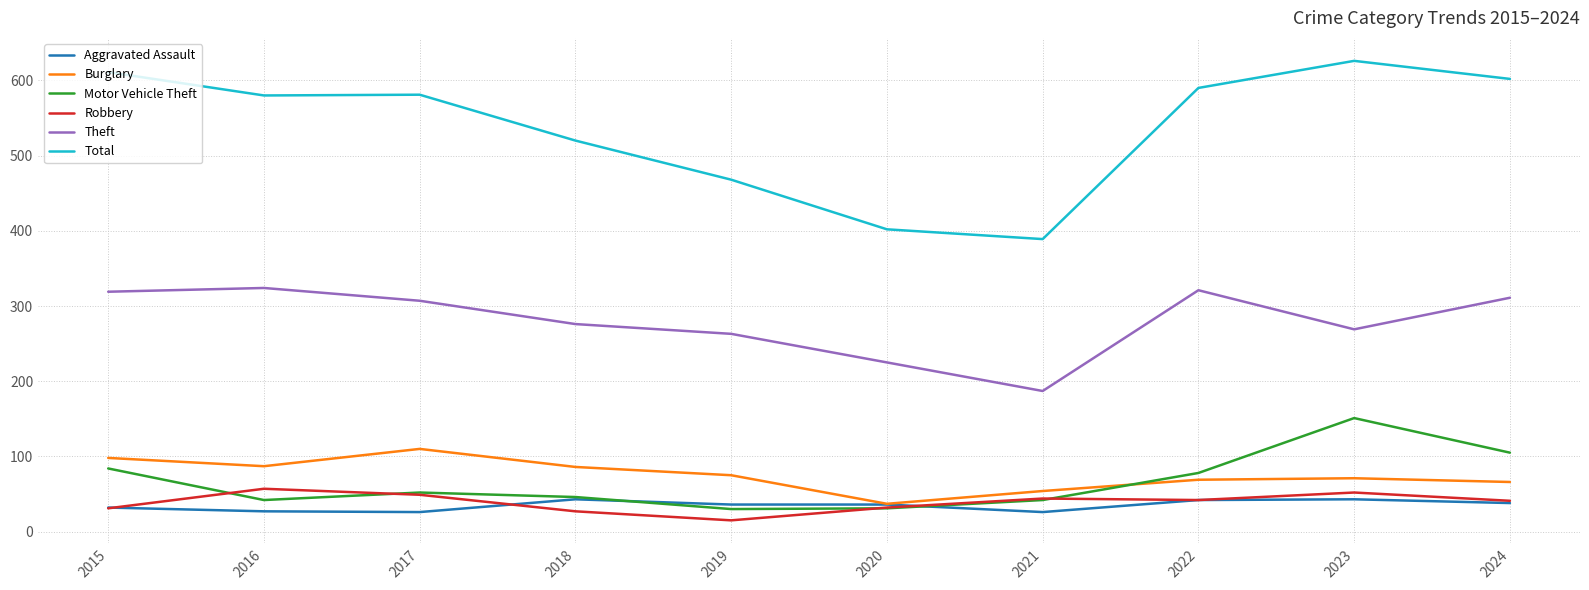

True or false: Theft and Motor Vehicle Theft intersect in this chart.

False